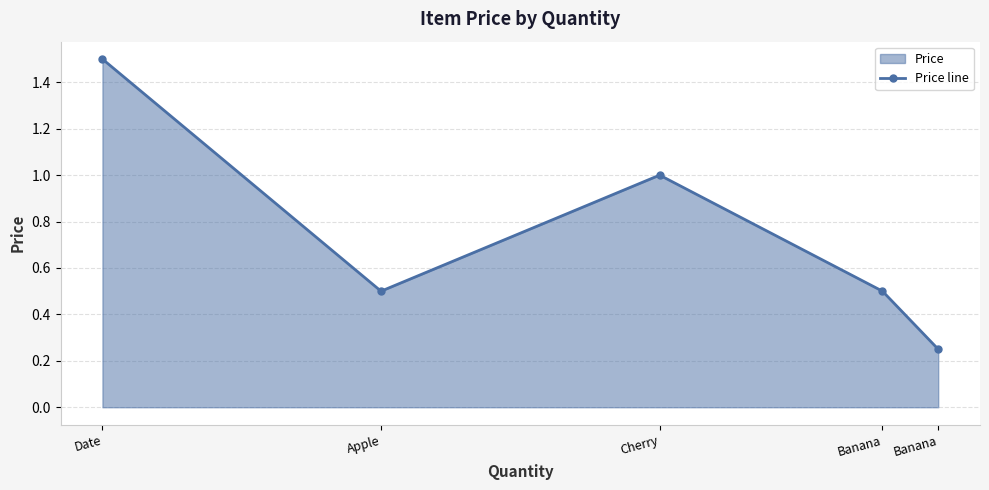

How many interior local peaks (higher than both neighbors) does the data have?

1